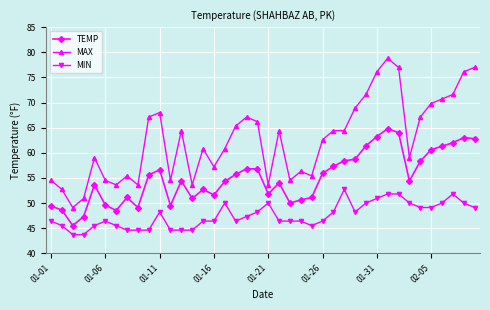

Which series has the widest spread of values?

MAX